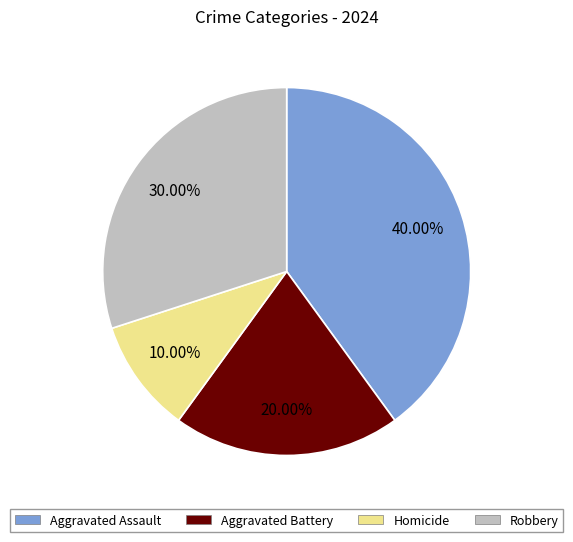

What is the smallest slice in the pie chart?

Homicide